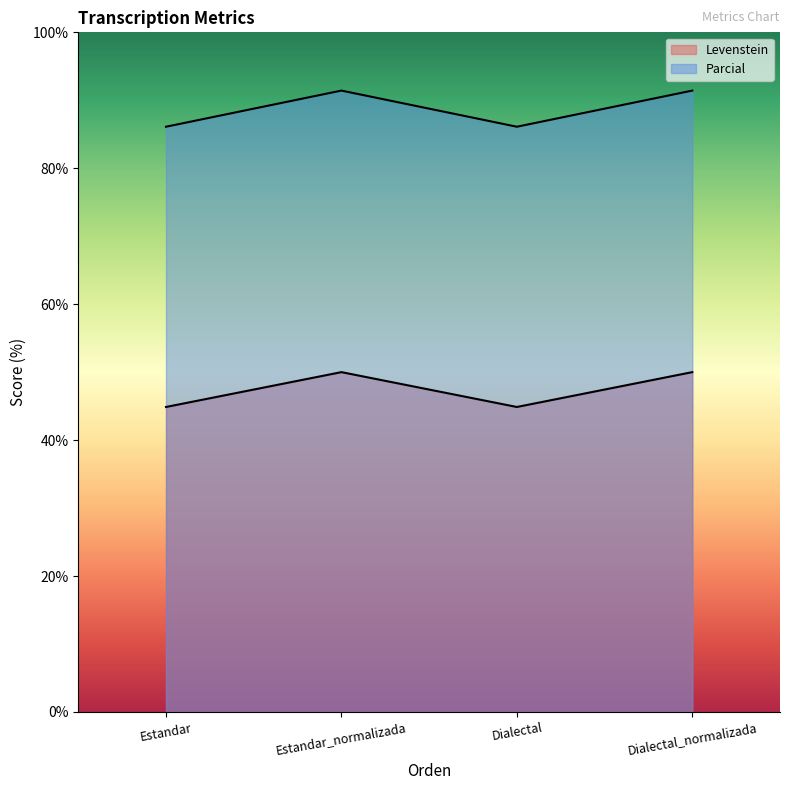

What is the average value of the Levenstein series?

88.8